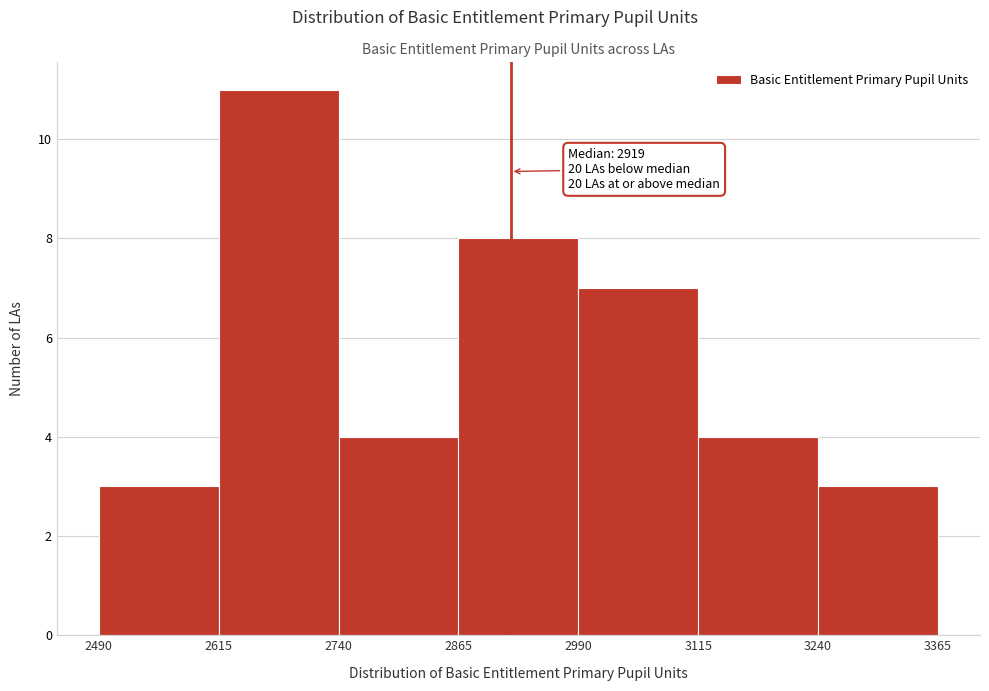

Over which range of the x-axis is the bar tallest?

2615 to 2740